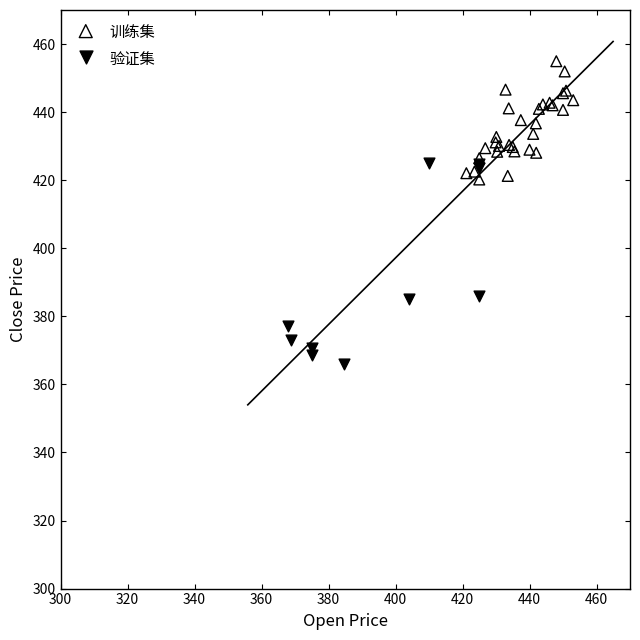

What are all the series names shown in the legend?

训练集, 验证集